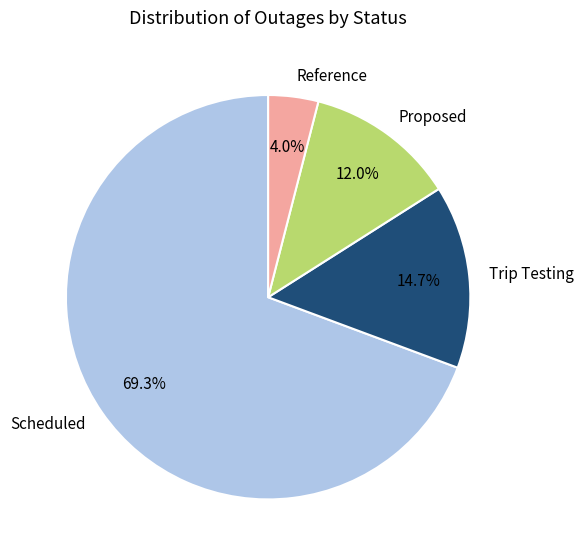

How many segments does this pie chart have?

4